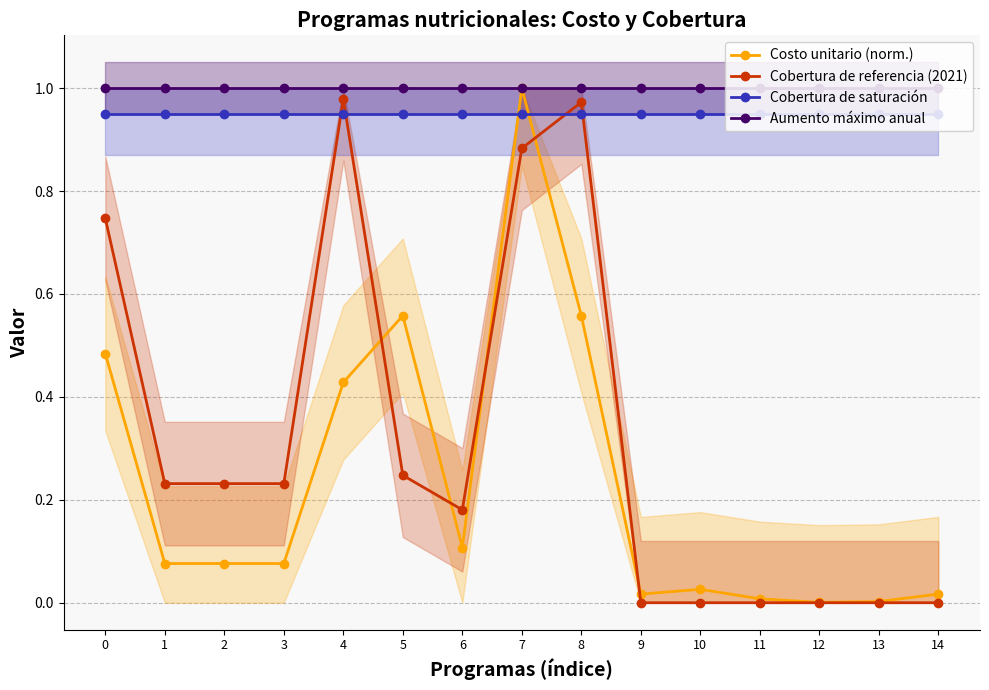

How many lines are shown in the chart?

4